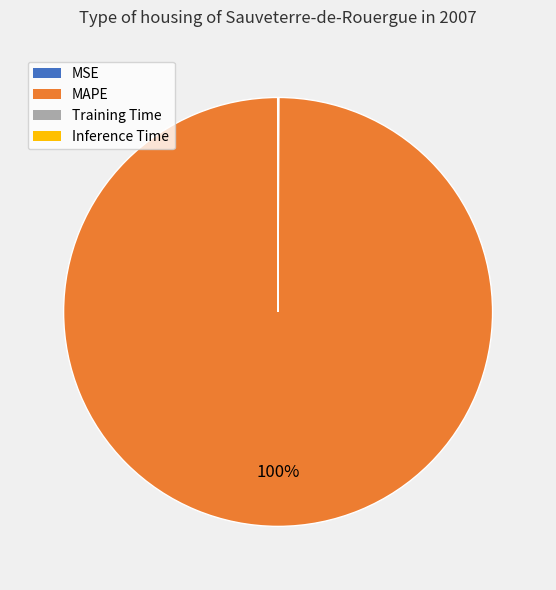

Which category has the biggest portion of the pie?

MAPE